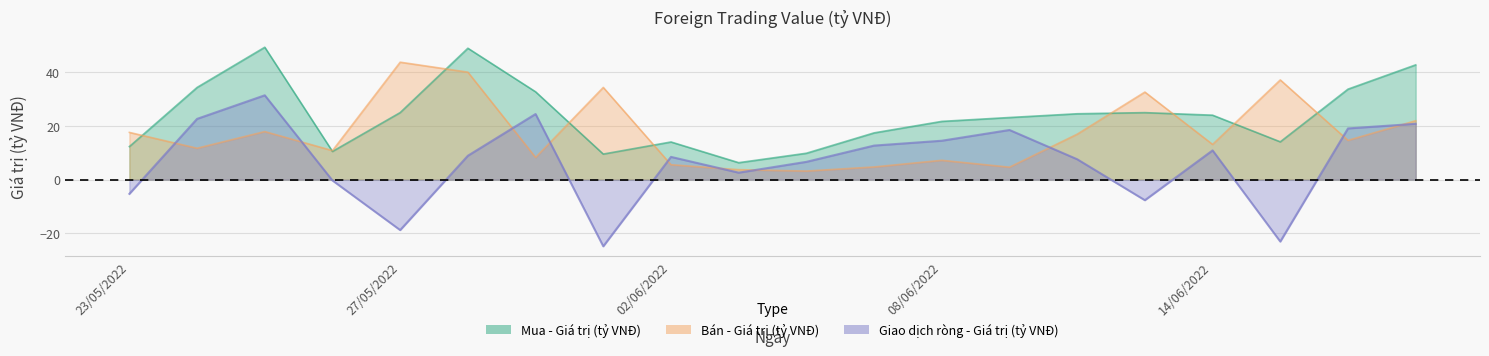

Reading left to right, what are all the values shown in this chart?

Mua - Giá trị (tỷ VNĐ): 23/05/2022=12.3	24/05/2022=34.4	25/05/2022=49.4	26/05/2022=10.5	27/05/2022=25.0	30/05/2022=49.1	31/05/2022=32.8	01/06/2022=9.6	02/06/2022=14.1	03/06/2022=6.3	06/06/2022=9.9	07/06/2022=17.5	08/06/2022=21.8	09/06/2022=23.2	10/06/2022=24.6	13/06/2022=25.0	14/06/2022=24.1	15/06/2022=14.1	16/06/2022=33.8	17/06/2022=42.9
Bán - Giá trị (tỷ VNĐ): 23/05/2022=17.6	24/05/2022=11.7	25/05/2022=17.9	26/05/2022=10.8	27/05/2022=43.9	30/05/2022=40.1	31/05/2022=8.3	01/06/2022=34.4	02/06/2022=5.6	03/06/2022=3.7	06/06/2022=3.2	07/06/2022=4.7	08/06/2022=7.2	09/06/2022=4.7	10/06/2022=17.0	13/06/2022=32.7	14/06/2022=13.2	15/06/2022=37.2	16/06/2022=14.7	17/06/2022=22.0
Giao dịch ròng - Giá trị (tỷ VNĐ): 23/05/2022=-5.3	24/05/2022=22.7	25/05/2022=31.5	26/05/2022=-0.3	27/05/2022=-18.8	30/05/2022=8.9	31/05/2022=24.5	01/06/2022=-24.9	02/06/2022=8.5	03/06/2022=2.6	06/06/2022=6.7	07/06/2022=12.7	08/06/2022=14.5	09/06/2022=18.5	10/06/2022=7.6	13/06/2022=-7.7	14/06/2022=10.9	15/06/2022=-23.1	16/06/2022=19.1	17/06/2022=20.9